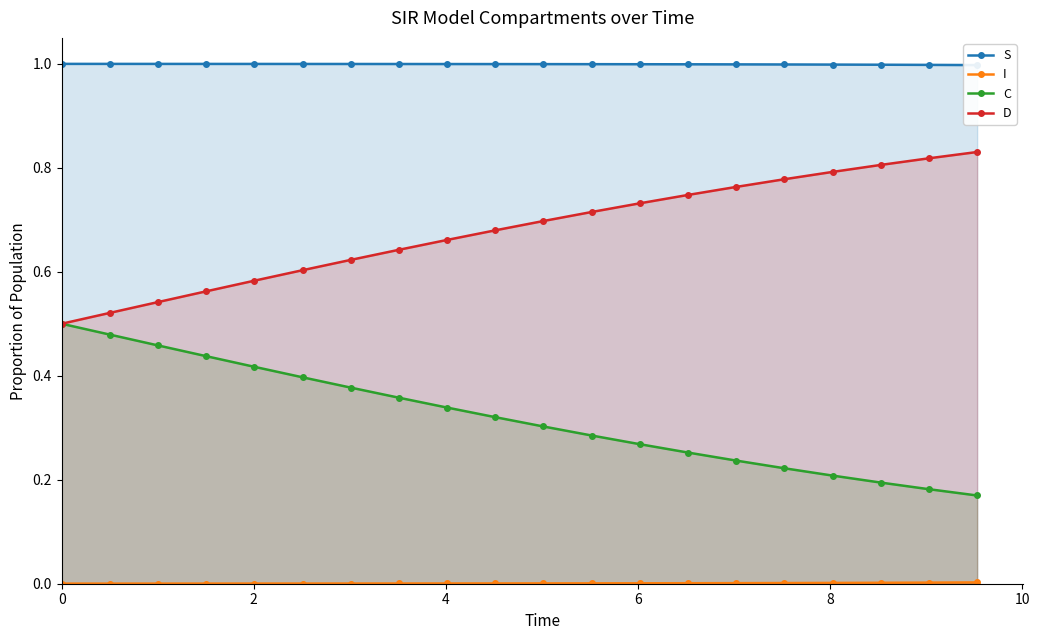

What is the minimum value for C?

0.2